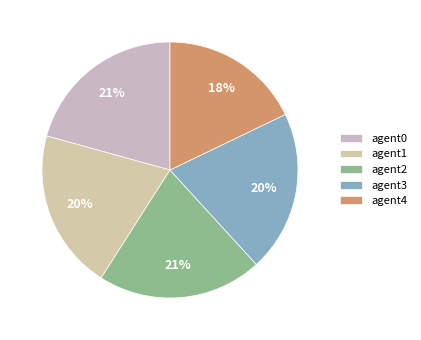

The agent0 slice represents 10% of the pie. True or false?

False